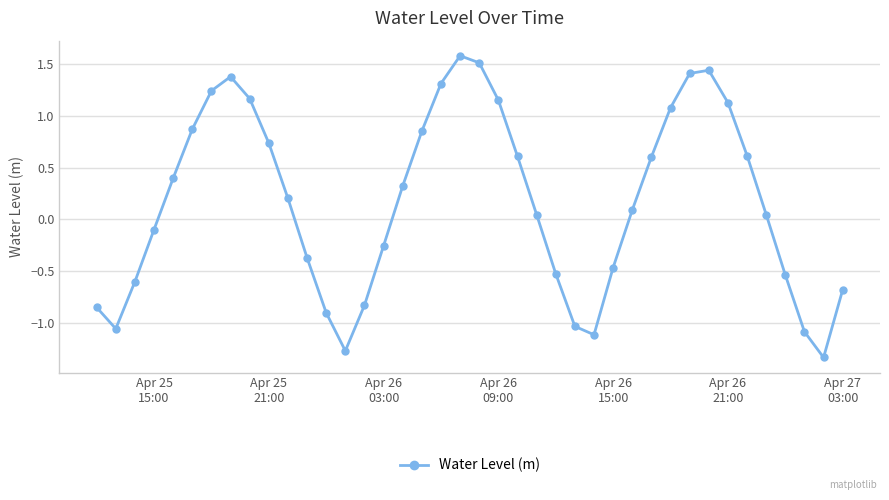

How many negative values are there?

17